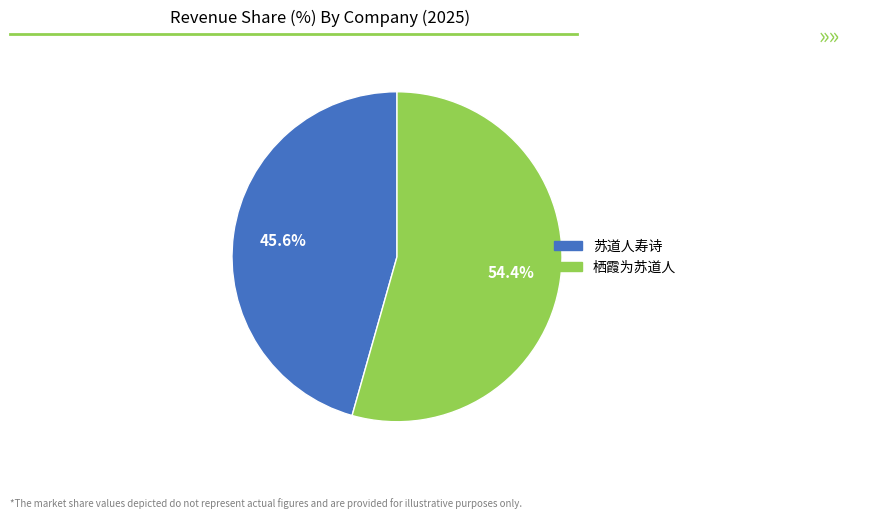

What portion of the pie excludes 栖霞为苏道人?

45.6%